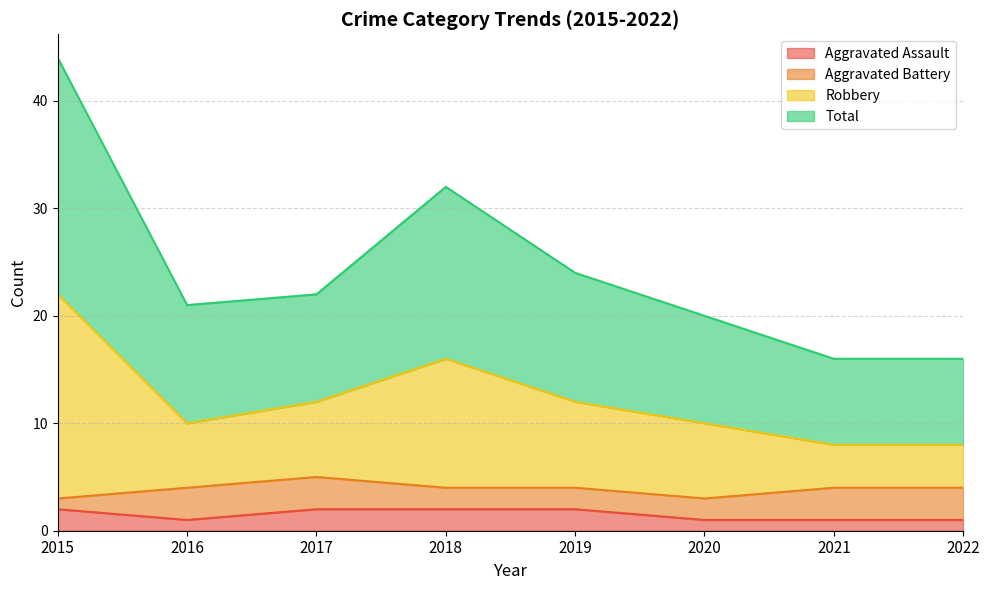

Which series has the widest spread of values?

Robbery